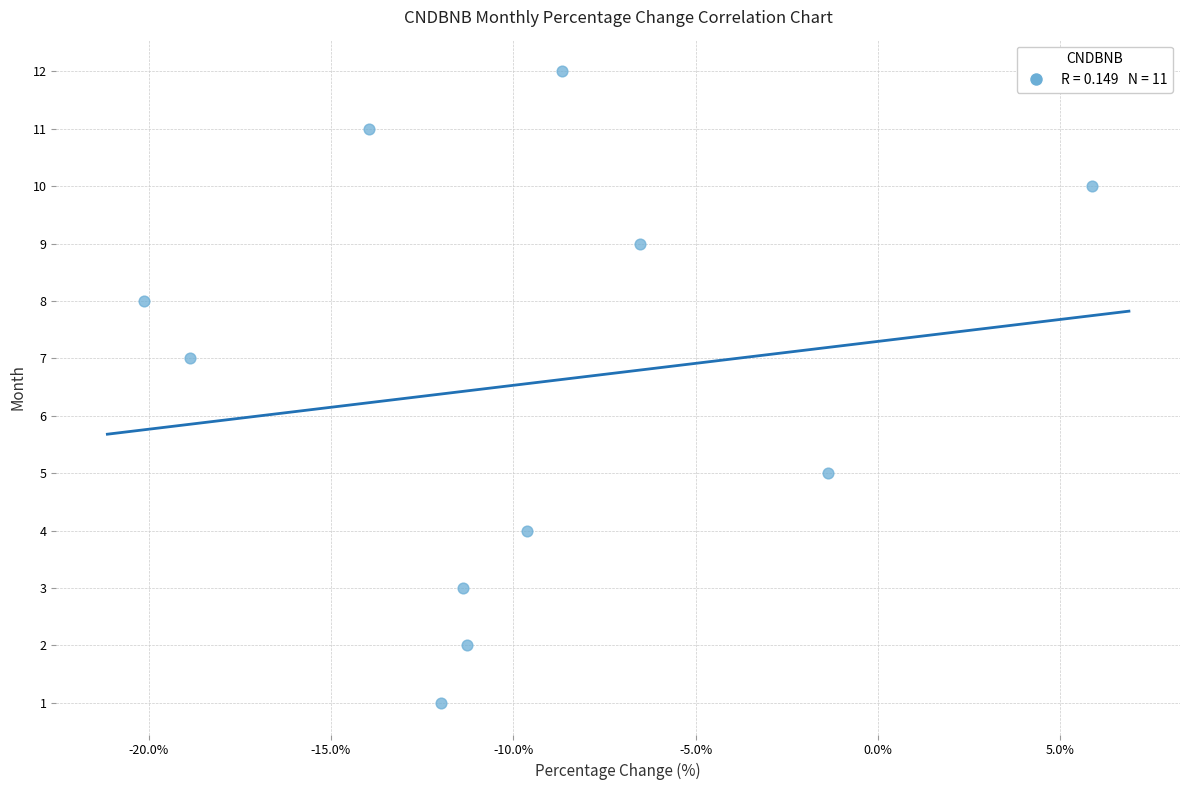

What is the range of Y values (max minus min)?

11